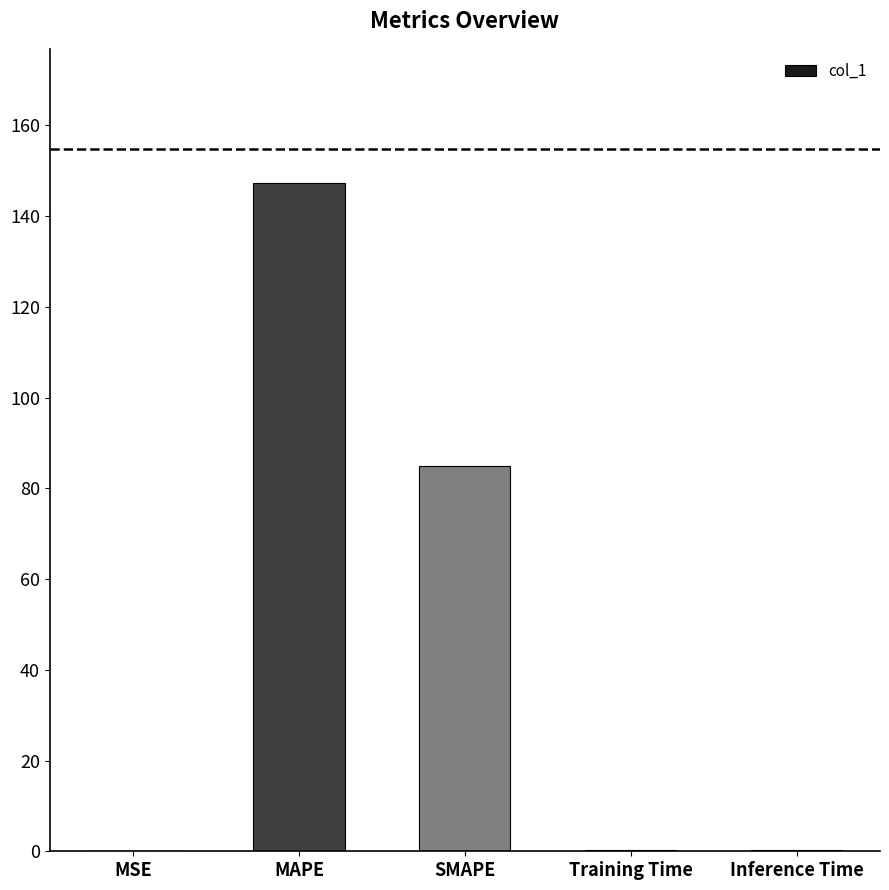

Is it true that the value at Inference Time is 0.2?

True